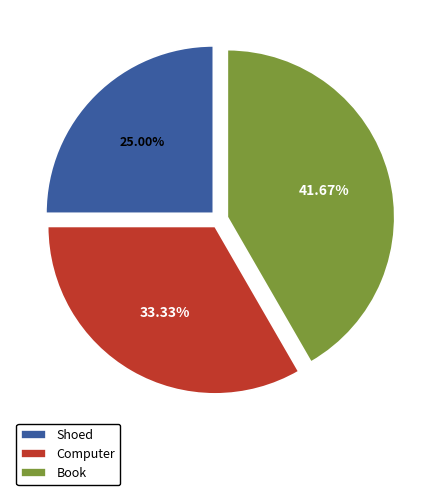

The Shoed slice represents 38% of the pie. True or false?

False